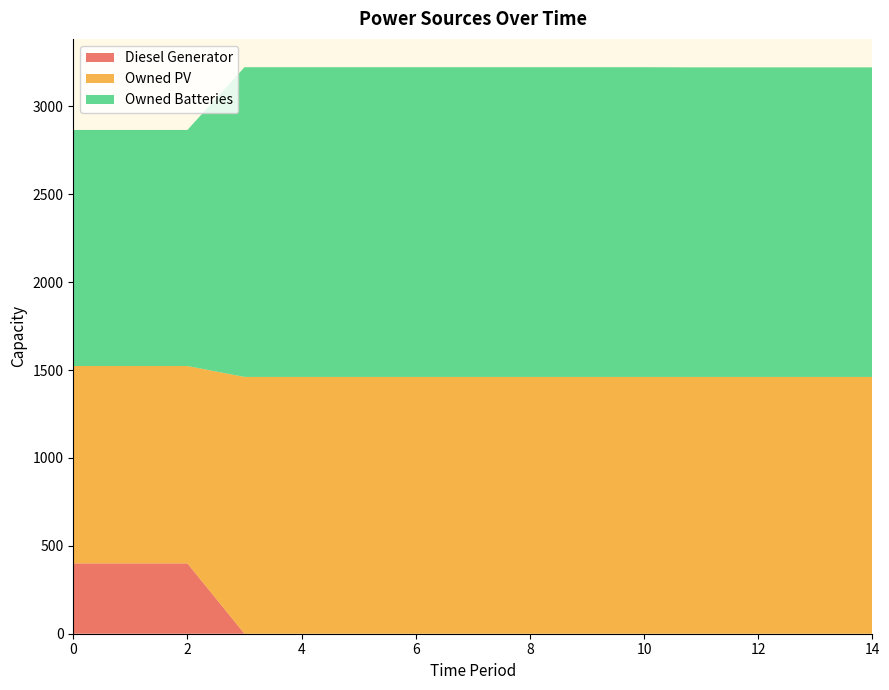

Reading right to left, list all the values displayed in this chart.

Diesel Generator: 14=0	13=0	12=0	11=0	10=0	9=0	8=0	7=0	6=0	5=0	4=0	3=0	2=400	1=400	0=400
Owned PV: 14=1461	13=1461	12=1461	11=1461	10=1461	9=1461	8=1461	7=1461	6=1461	5=1461	4=1461	3=1461	2=1123	1=1123	0=1123
Owned Batteries: 14=1761	13=1761	12=1761	11=1761	10=1762	9=1762	8=1762	7=1762	6=1762	5=1762	4=1762	3=1762	2=1343	1=1343	0=1343